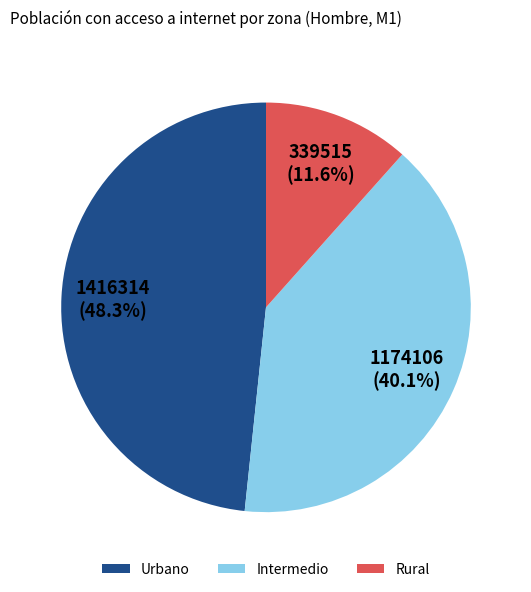

Count the number of slices in the pie.

3